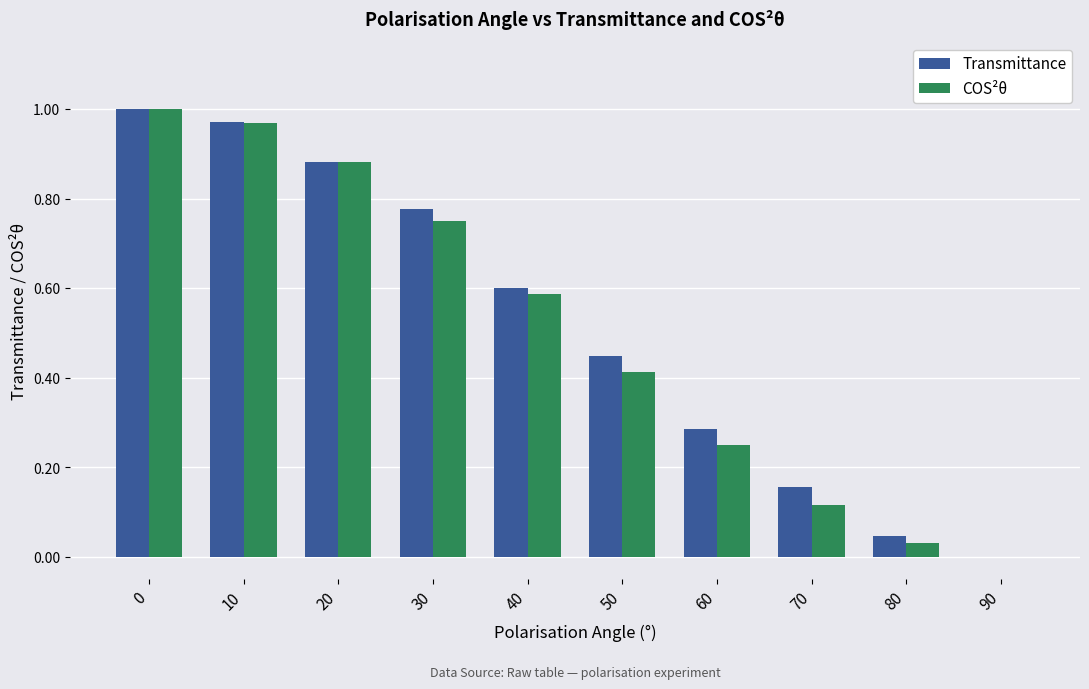

Is it true that COS²θ equals 0.1 at 60?

False